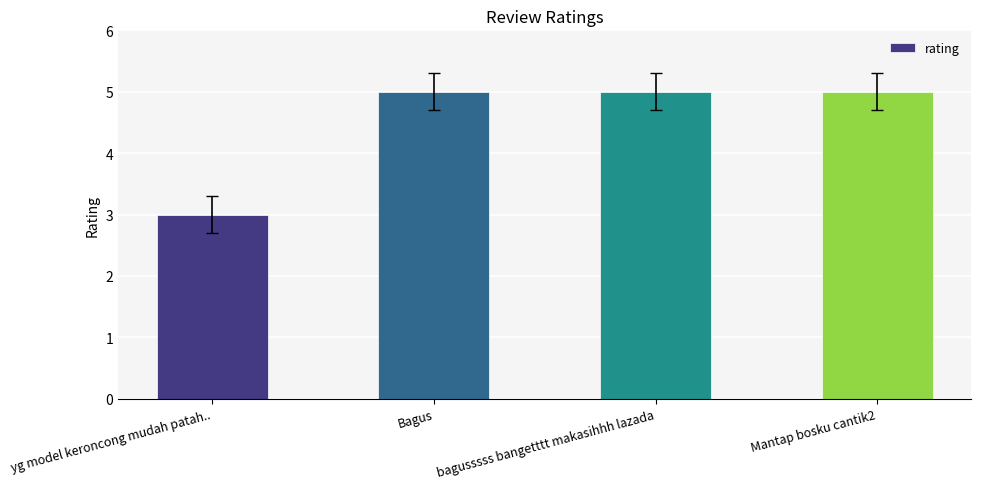

What position from the right is Mantap bosku cantik2?

1